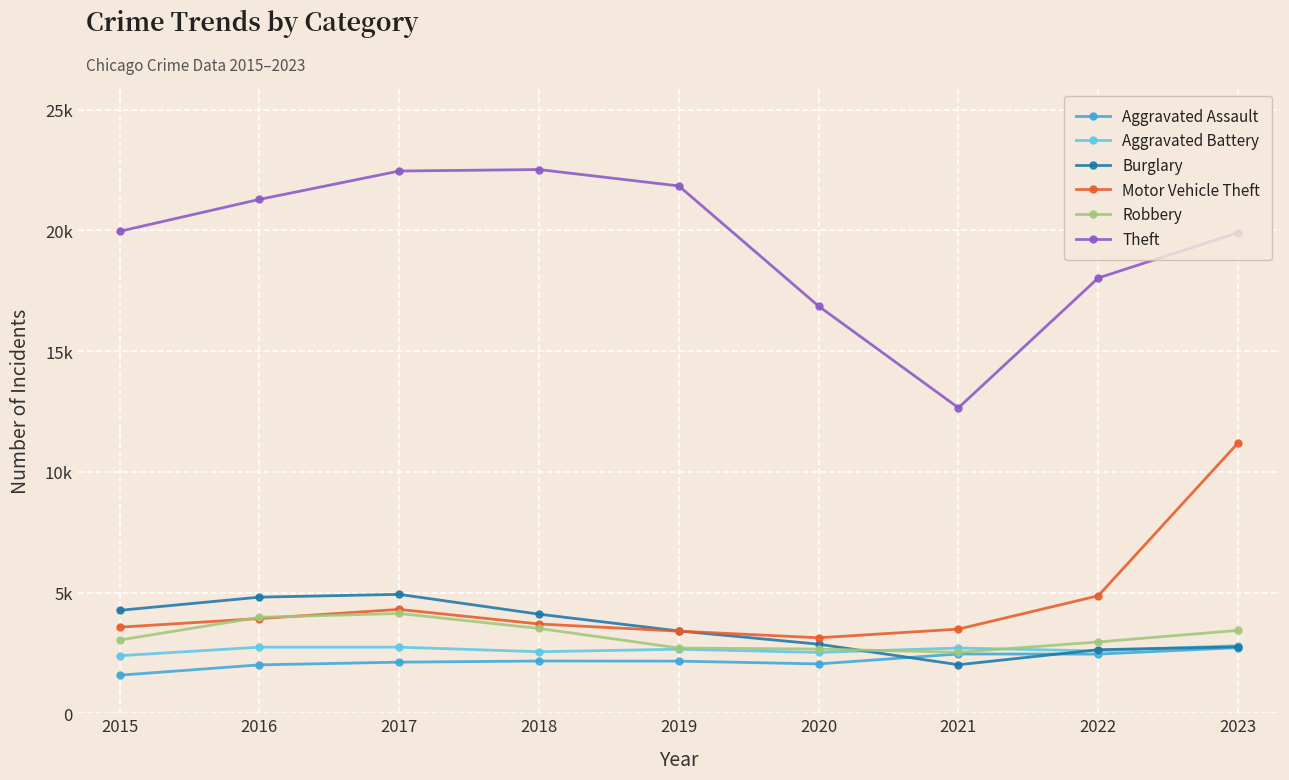

How many interior local peaks does the Aggravated Battery series have?

3